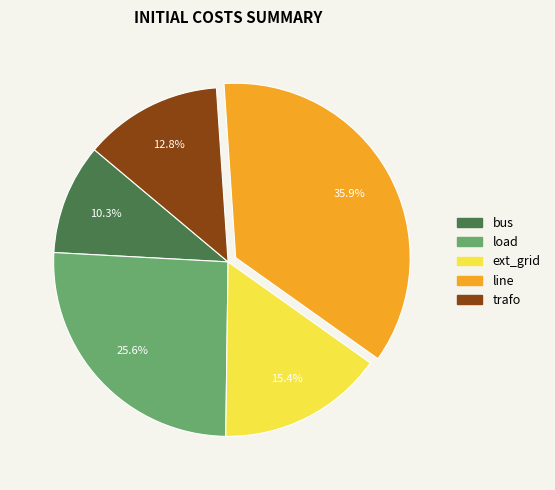

Which has a higher value, line or trafo?

line